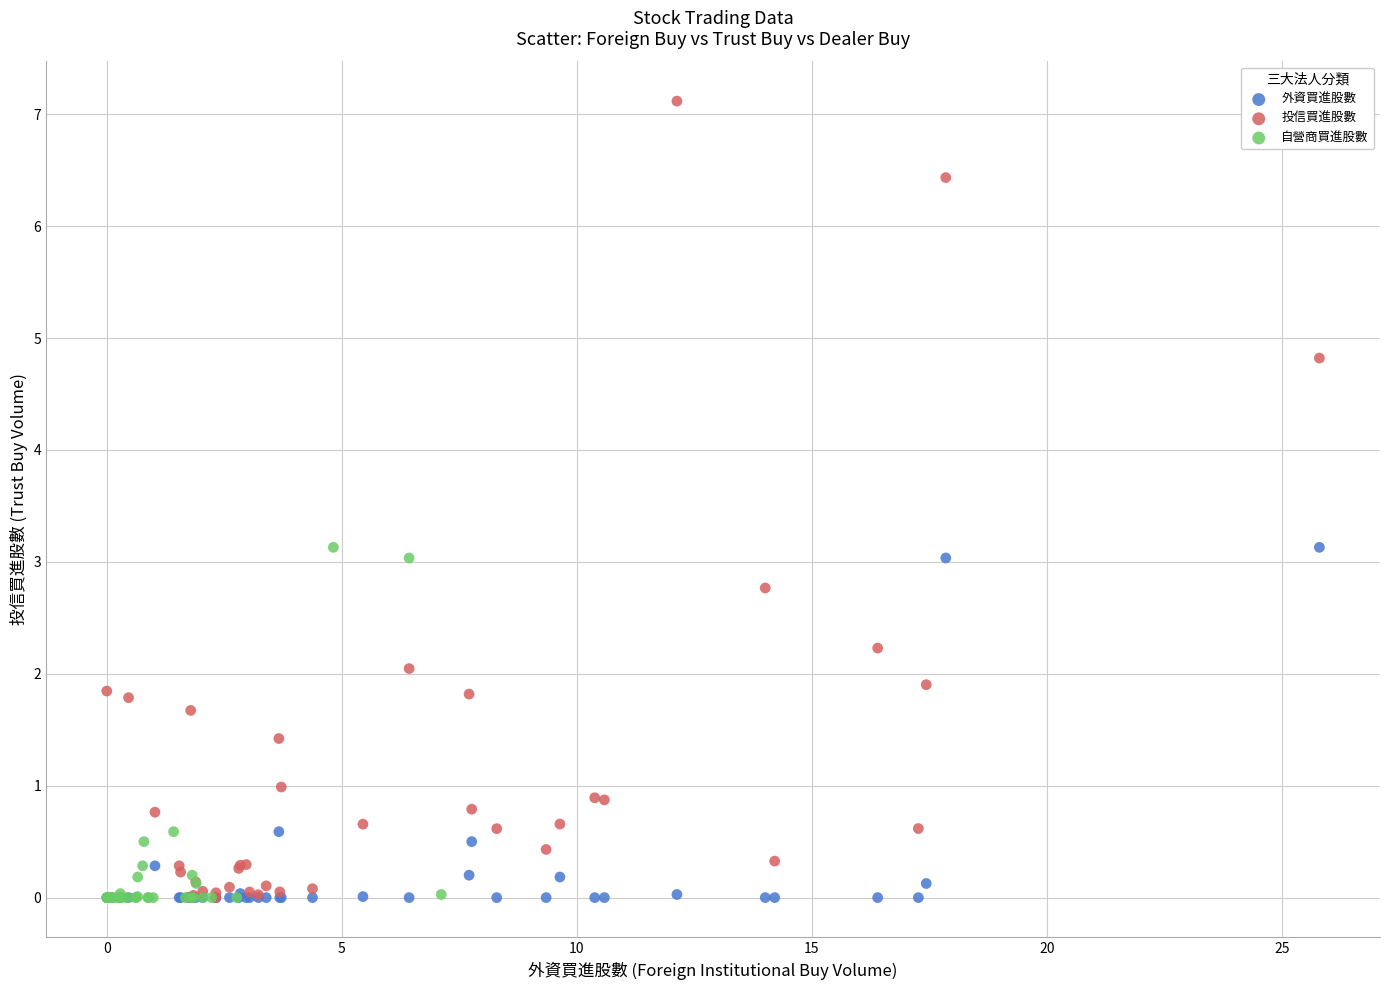

Which series reaches the maximum Y coordinate?

投信買進股數